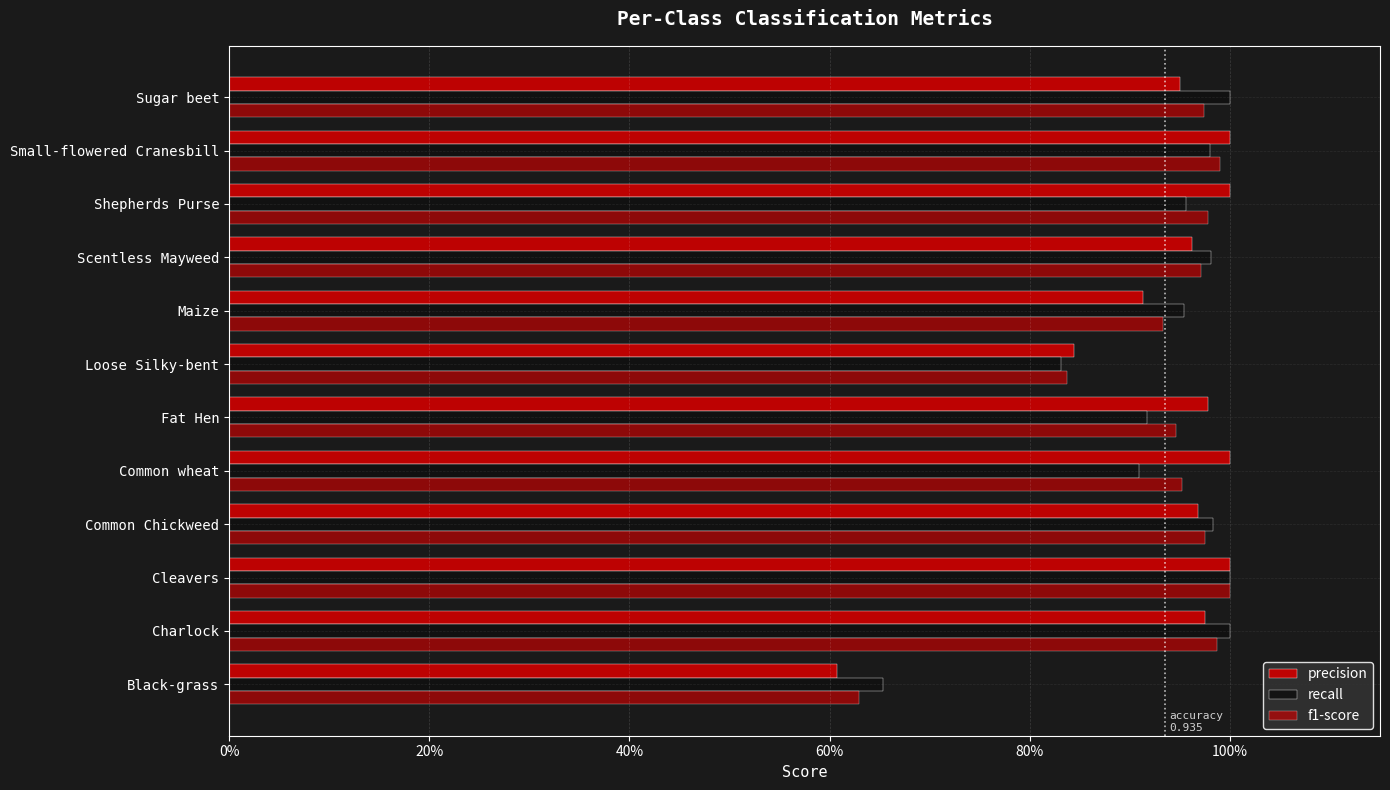

How many groups of bars are there?

12